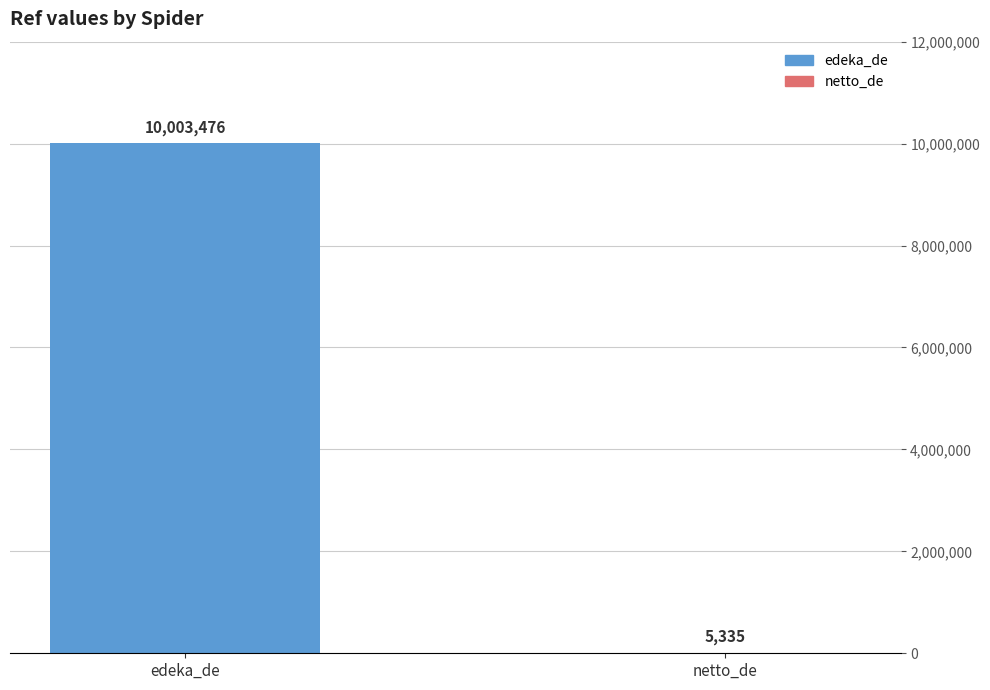

What is the ratio of the value at edeka_de to the value at netto_de?

1875.1